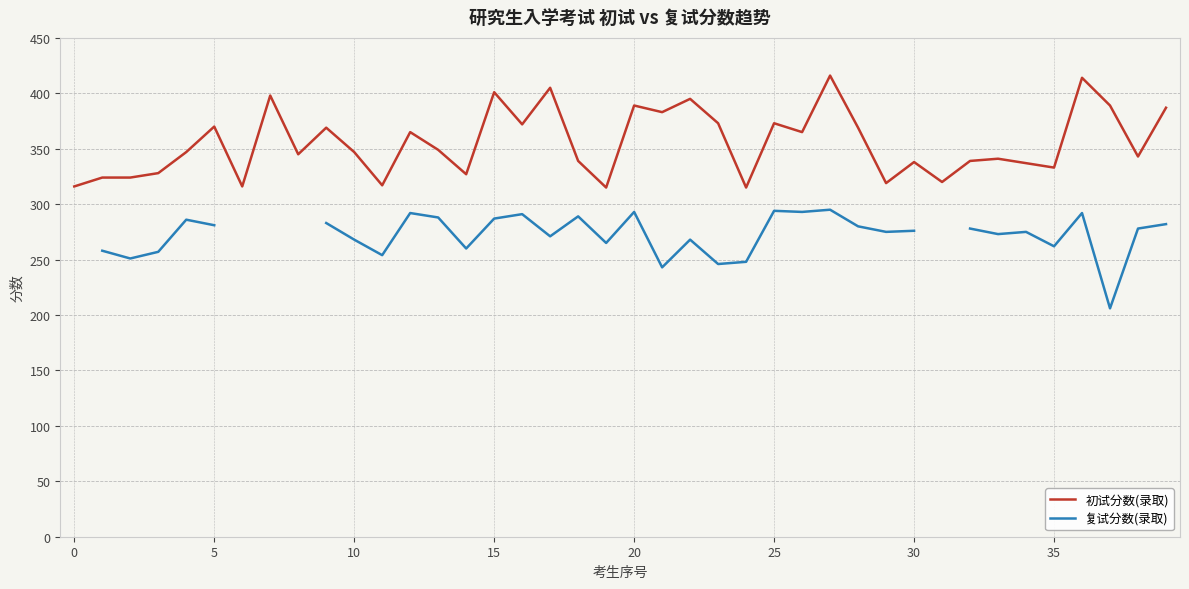

True or false: 初试分数(录取) has more than 0 interior local peaks.

True